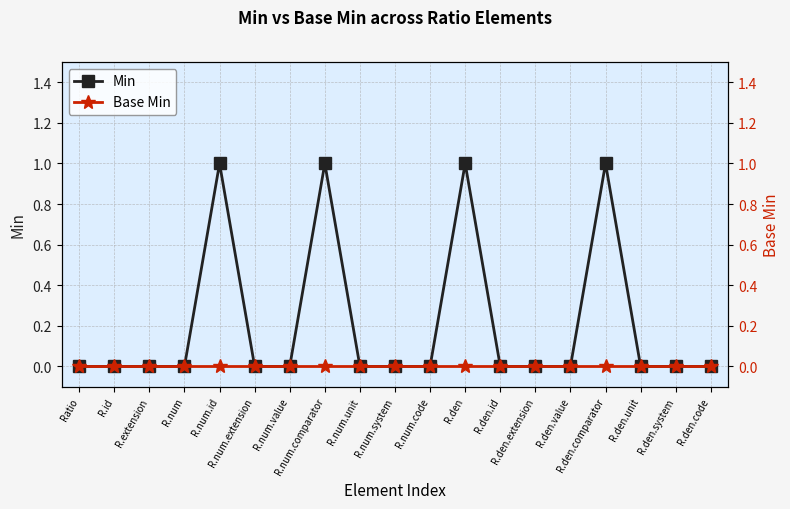

What are all the series names shown in the legend?

Min, Base Min